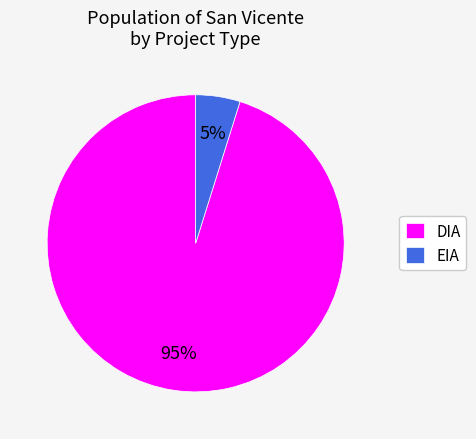

To the nearest percent, what is the difference between the EIA and DIA slice percentages?

90%